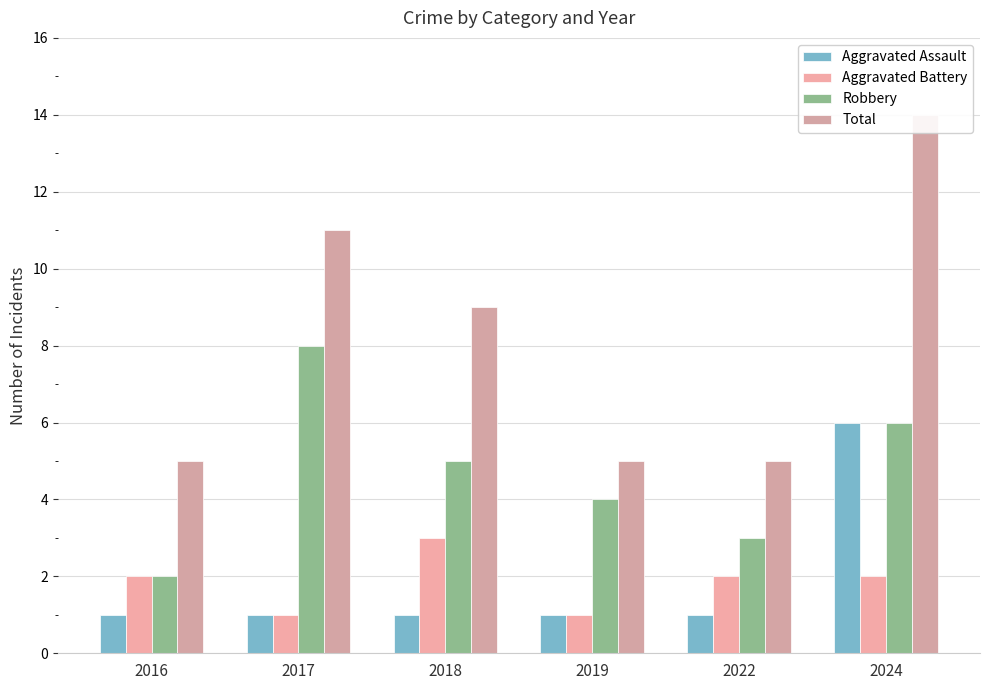

What is the value of the Robbery bar at the 4th from the left?

4